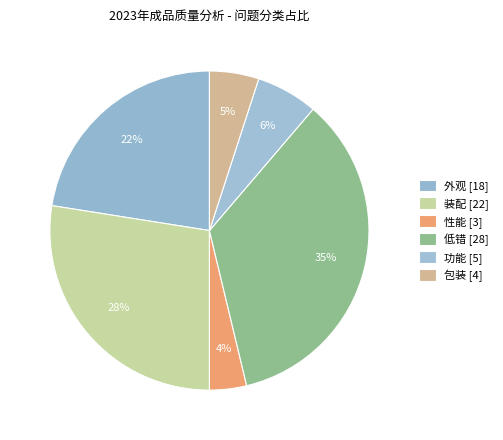

How many slices are in this pie chart?

6